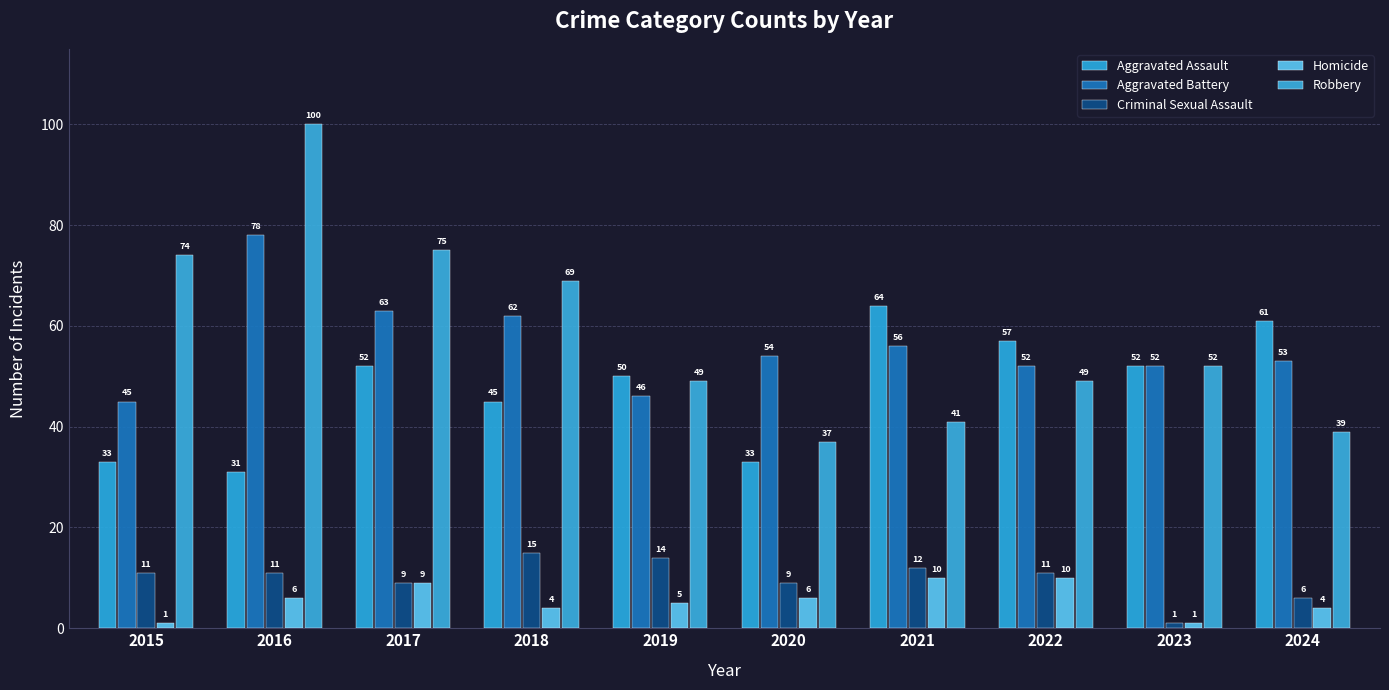

Which series has the largest range (max minus min)?

Robbery